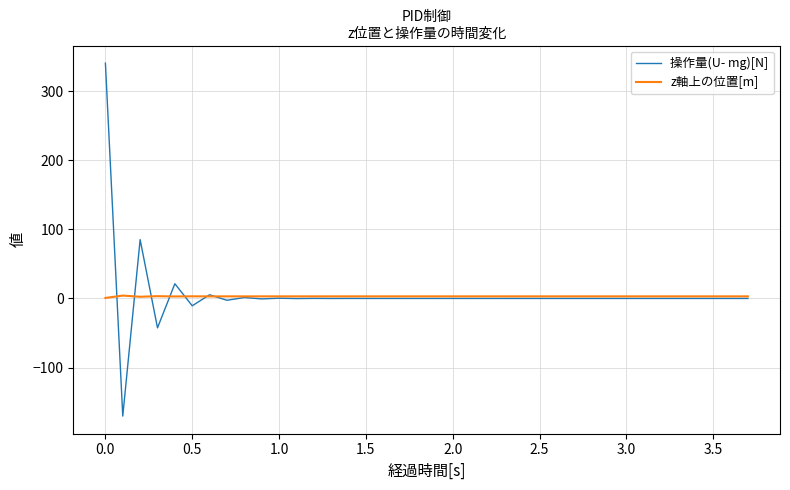

Rank the series by their maximum value, from lowest to highest.

z軸上の位置[m], 操作量(U- mg)[N]